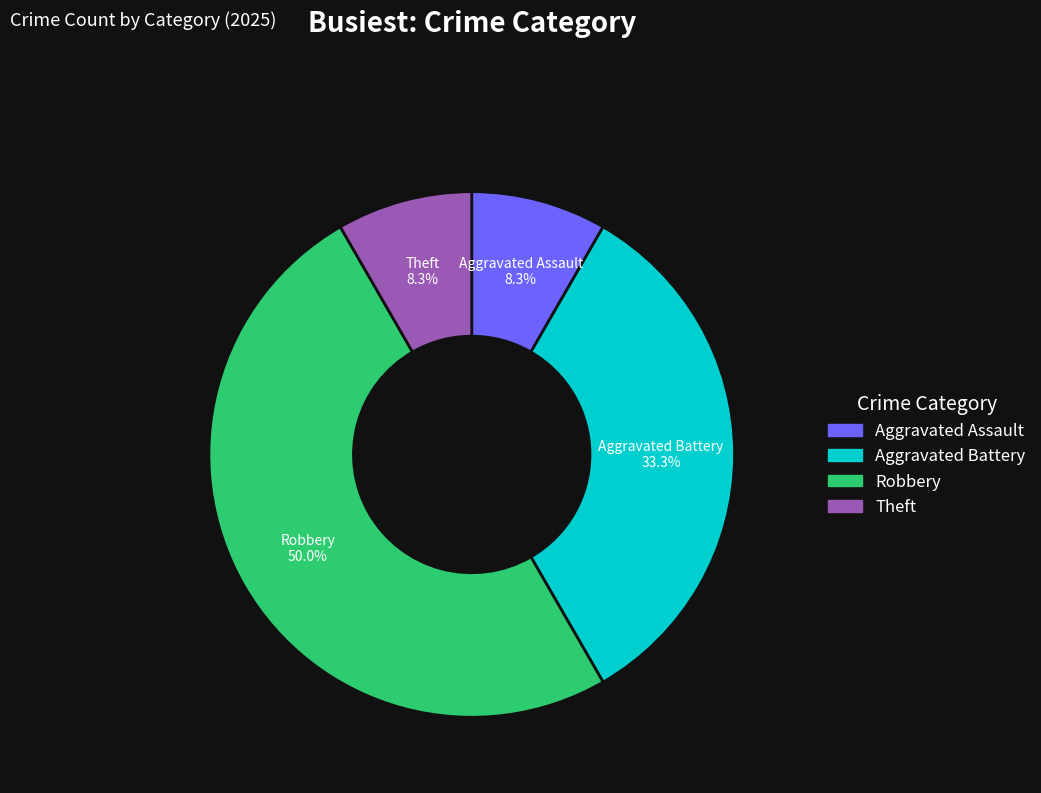

Count the number of slices in the pie.

4